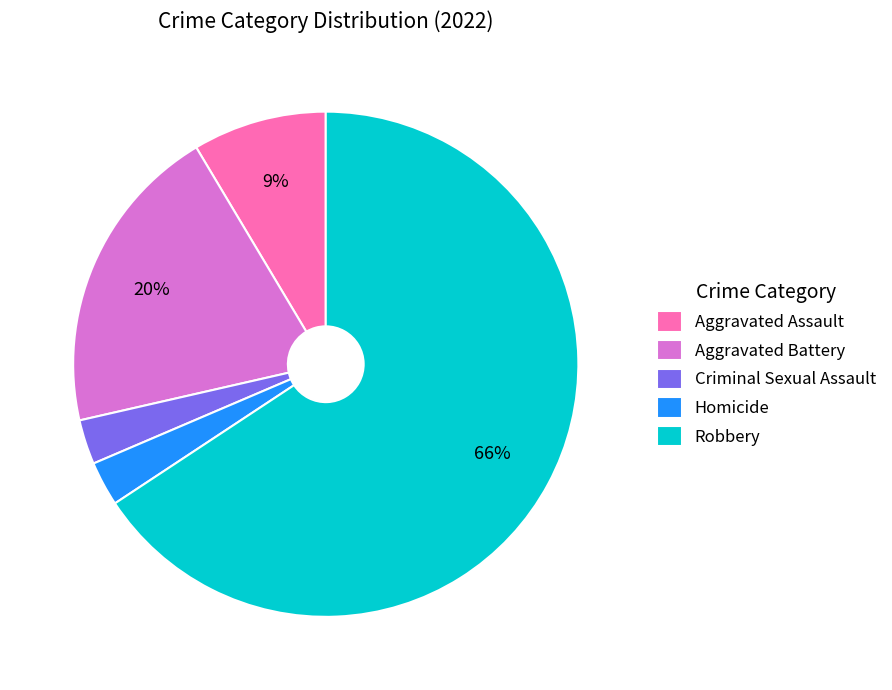

To the nearest percent, what is the difference between the Aggravated Assault and Homicide slice percentages?

6%